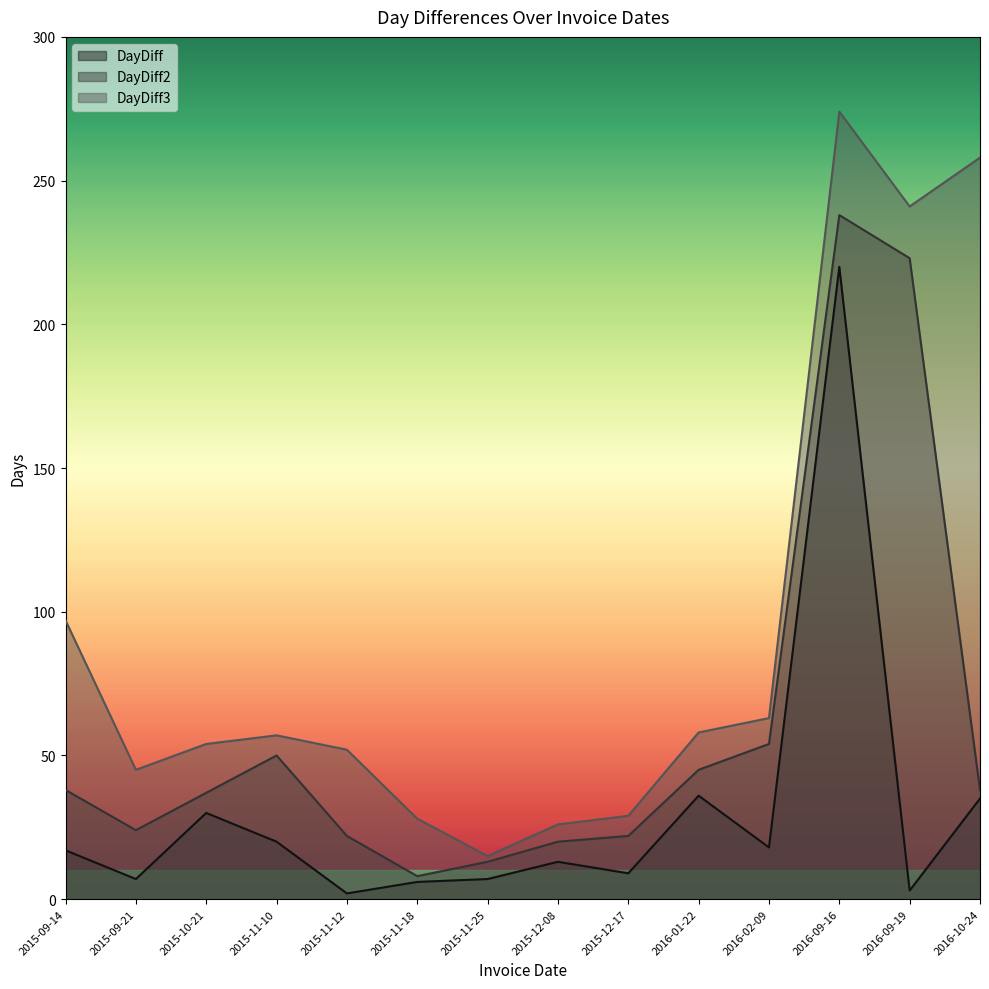

True or false: DayDiff and DayDiff2 cross at least once.

False